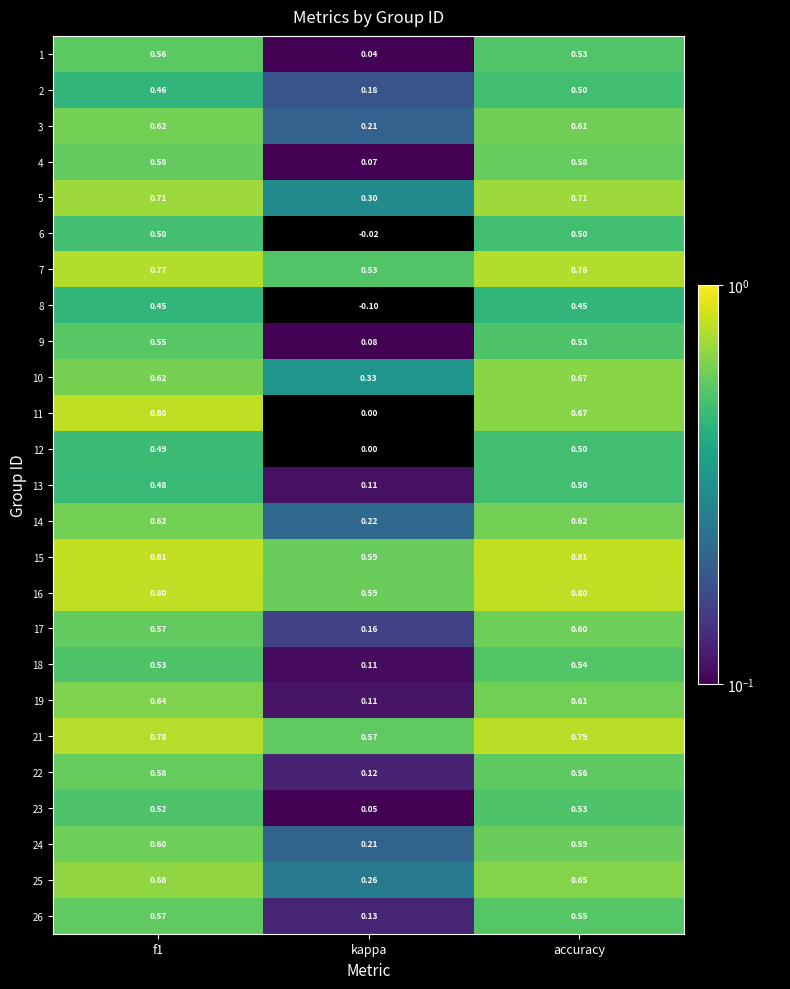

Between f1 and accuracy, which series saw the biggest shift?

11